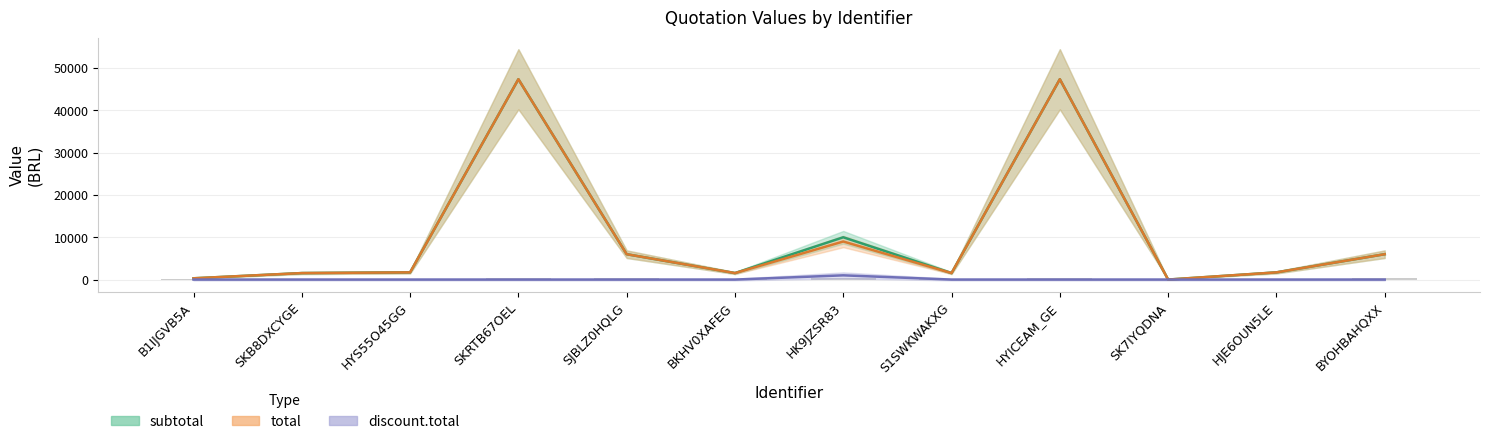

At which label is discount.total closest to 500?

B1IJGVB5A